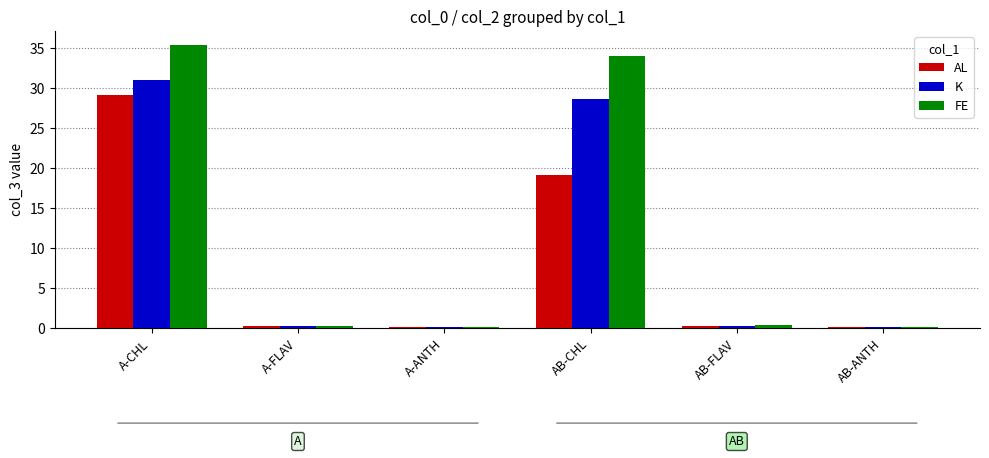

Which series has the largest total across all categories?

FE